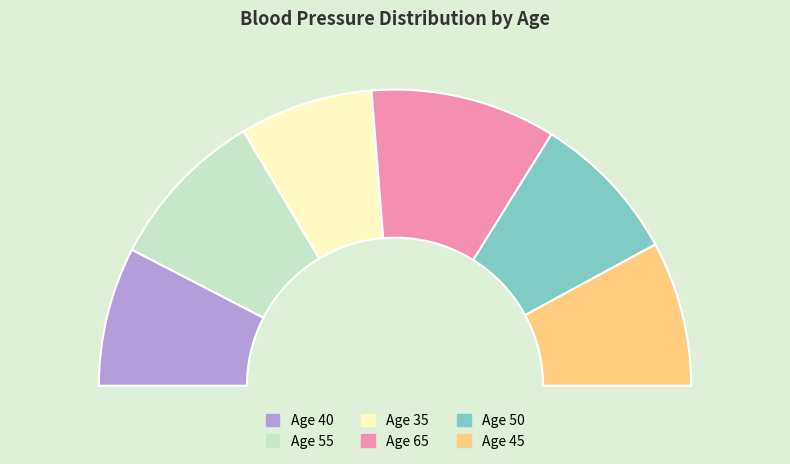

How many segments does this pie chart have?

6